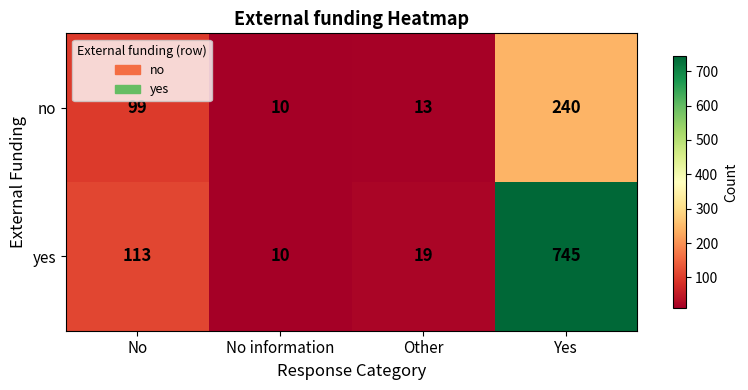

Reading right to left, extract all data points from this chart.

no: 240	13	10	99
yes: 745	19	10	113